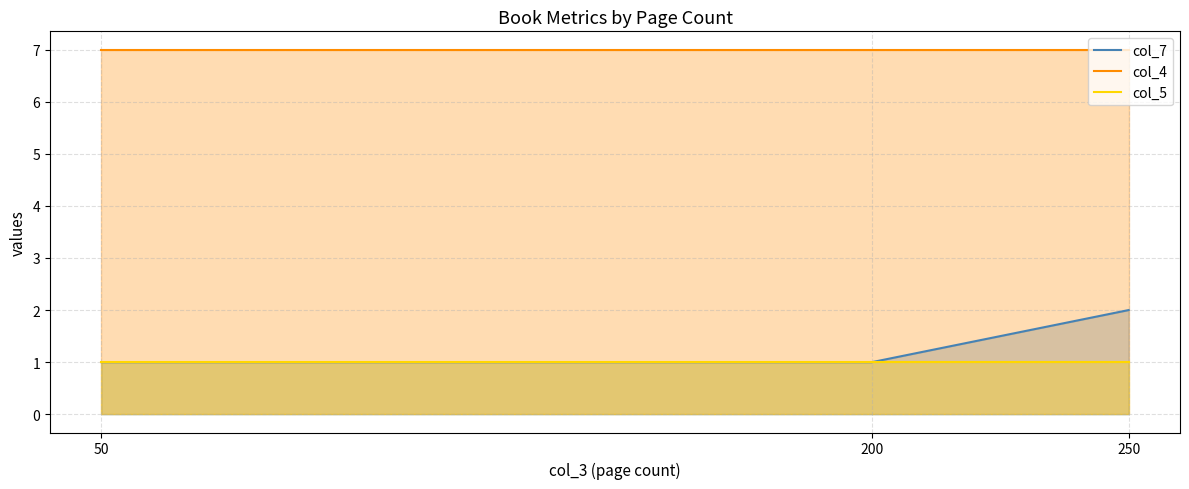

At which category does the chart reach its minimum across all series?

200